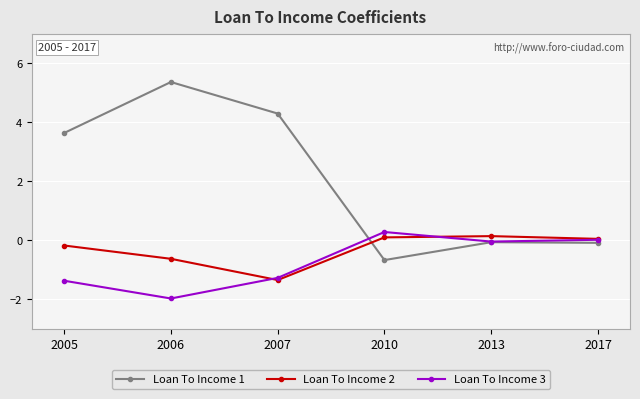

What is the minimum value shown in the chart?

-2.0